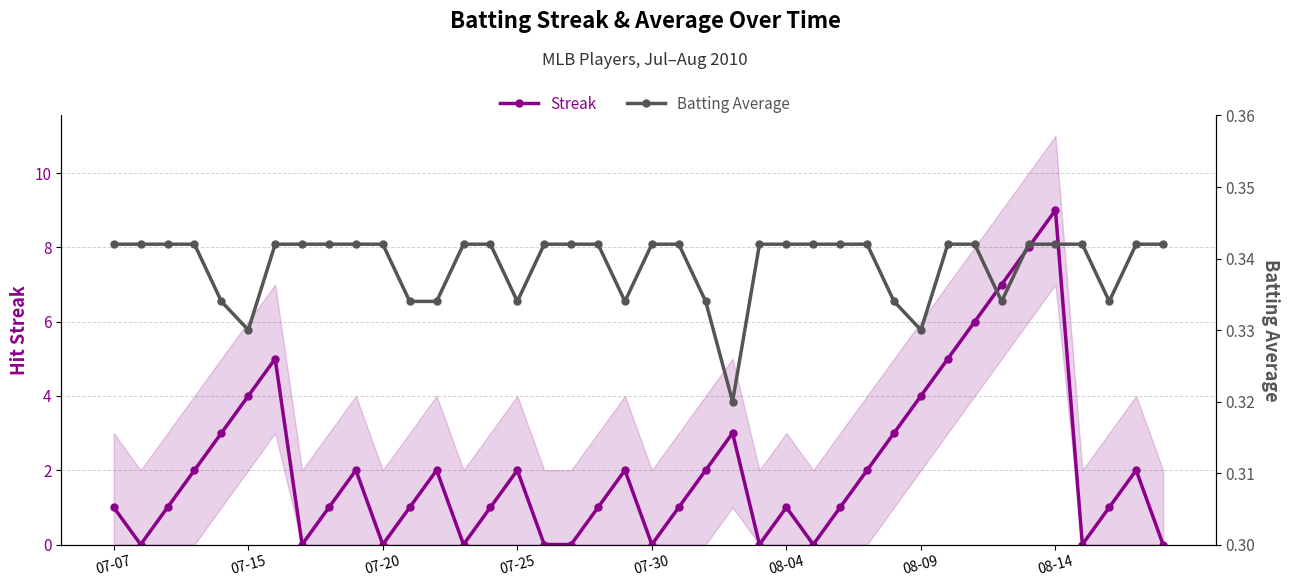

Between 26 and 35, which series saw the biggest shift?

Streak